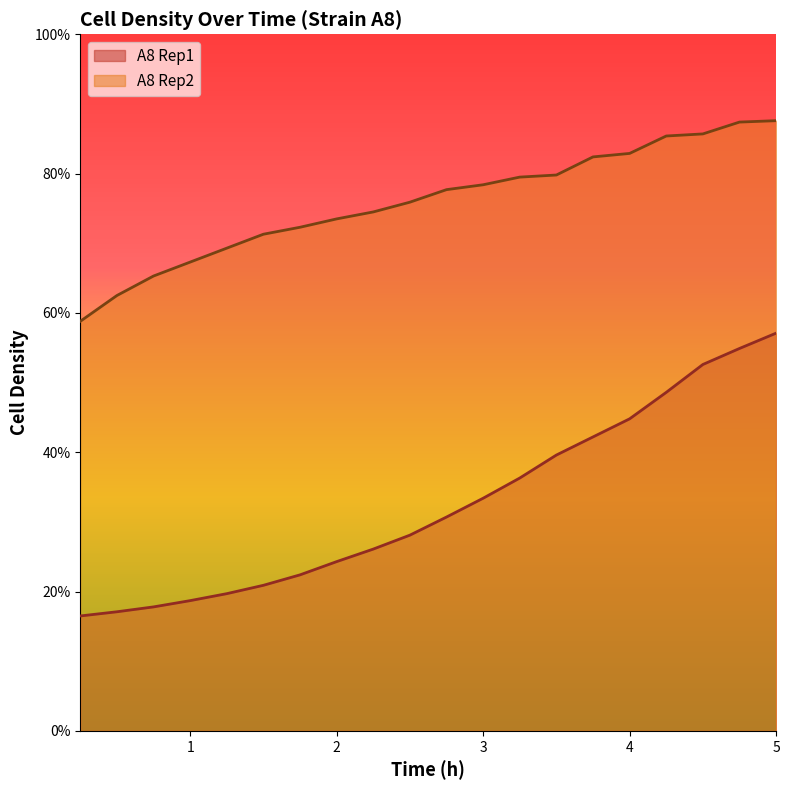

At which category is the sum across all series the highest?

5.0